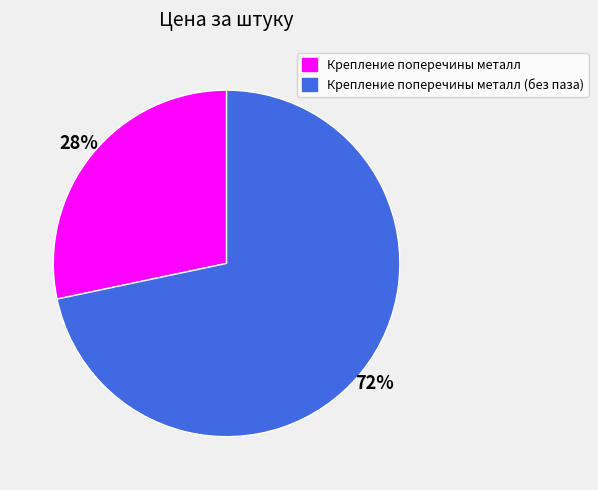

What is the smallest slice in the pie chart?

Крепление поперечины металл